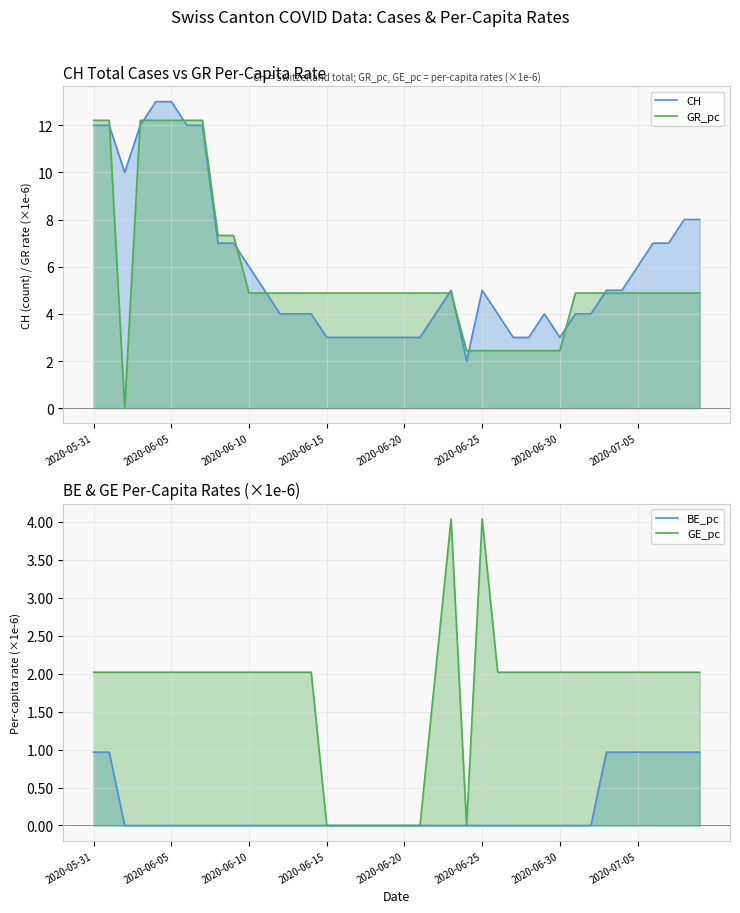

What are all the series names shown in the legend?

CH, GR_pc, BE_pc, GE_pc